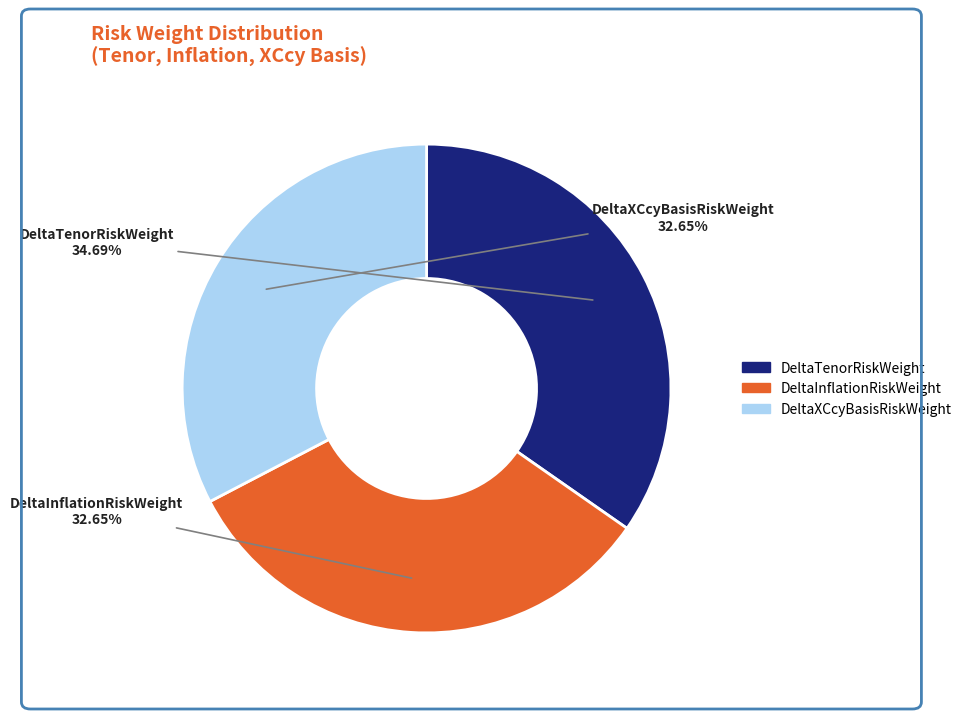

Combined, do DeltaTenorRiskWeight and DeltaXCcyBasisRiskWeight account for over 50%?

Yes